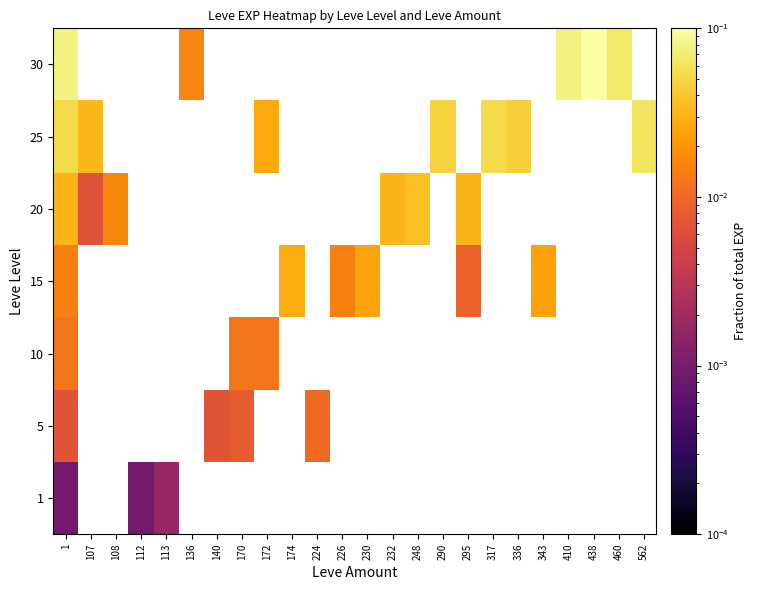

Which series has the largest range (max minus min)?

30